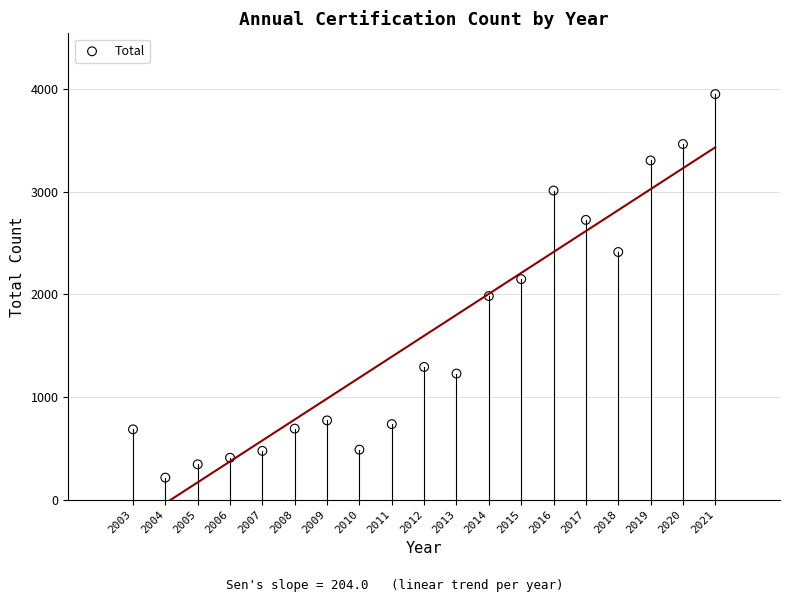

What is the range of Y values (max minus min)?

3735